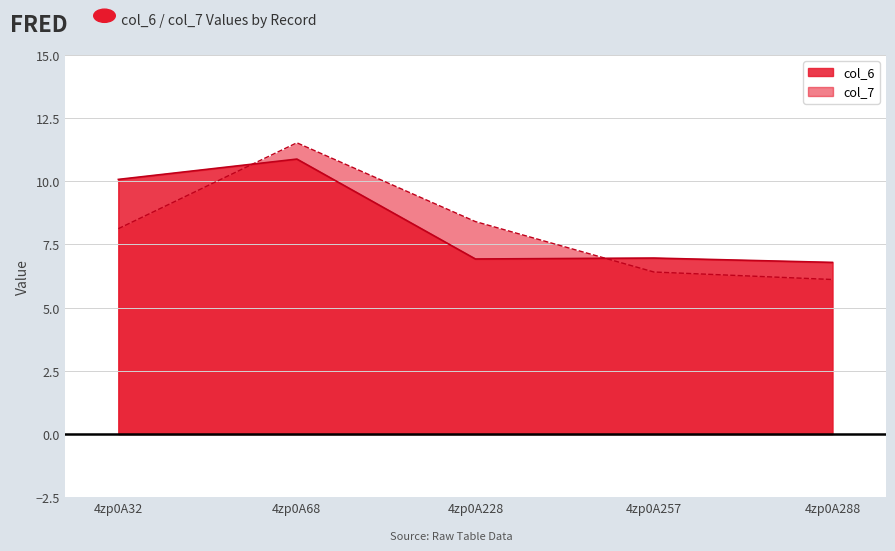

What is the total value across all series at 4zp0A288?

12.9